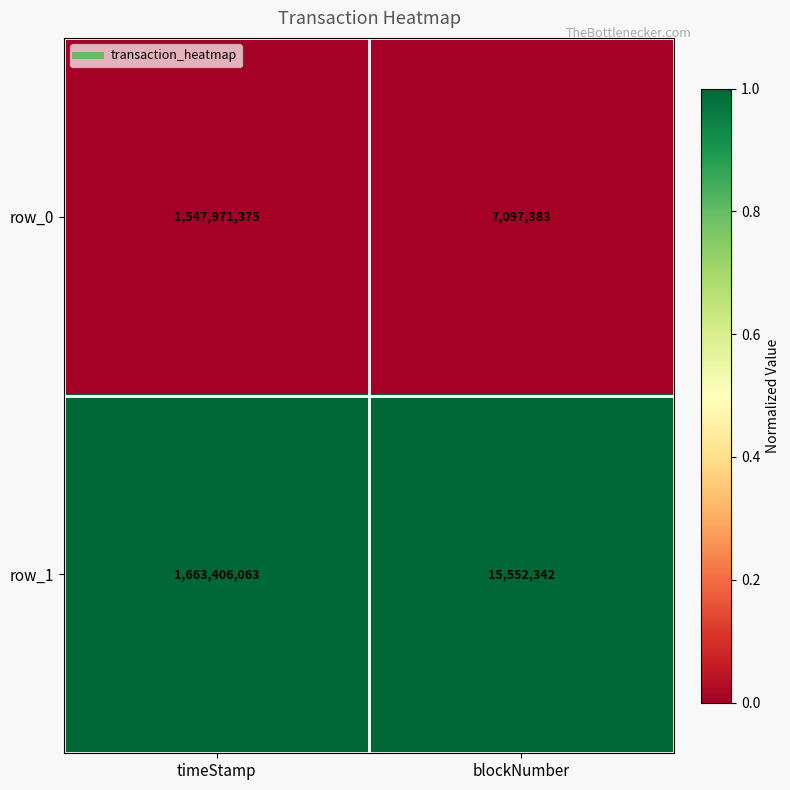

Reading left to right, list all the values displayed in this chart.

row_0: timeStamp=1547971375	blockNumber=7097383
row_1: timeStamp=1663406063	blockNumber=15552342